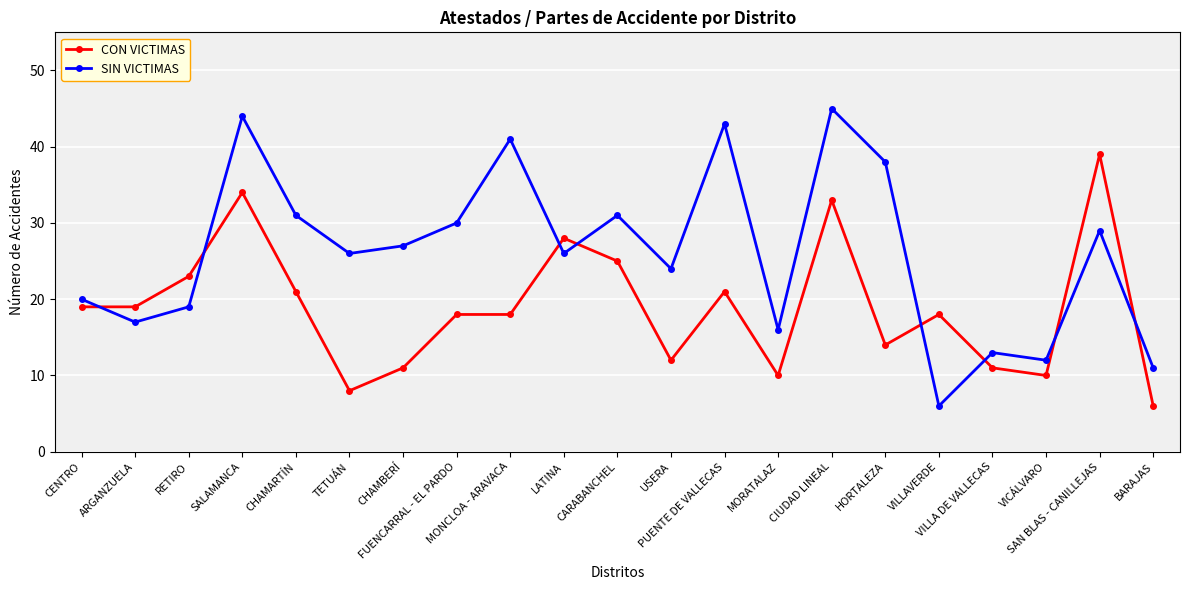

What position from the left is VILLAVERDE?

17